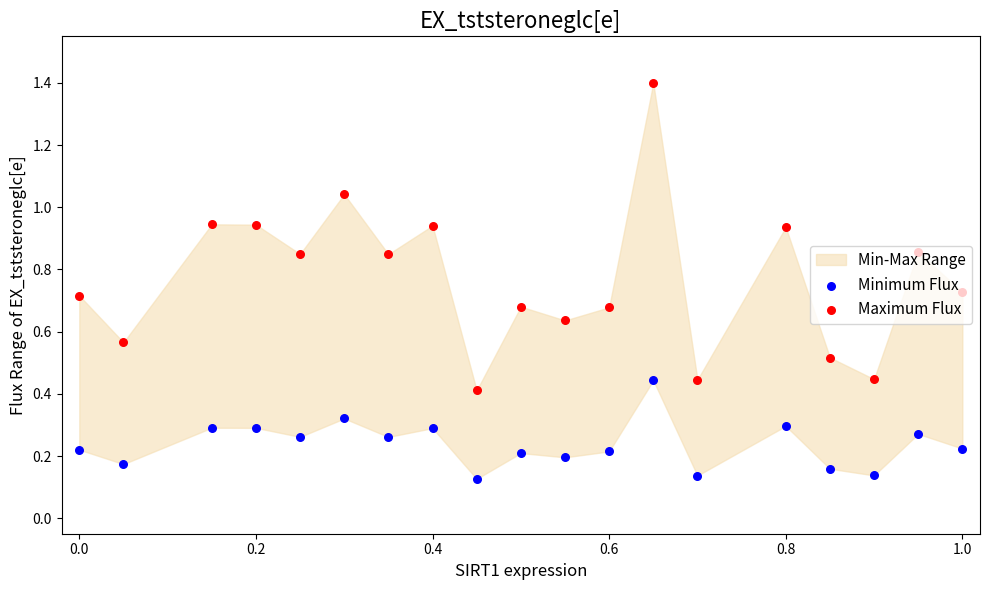

Which series has the widest spread of Y values?

Maximum Flux